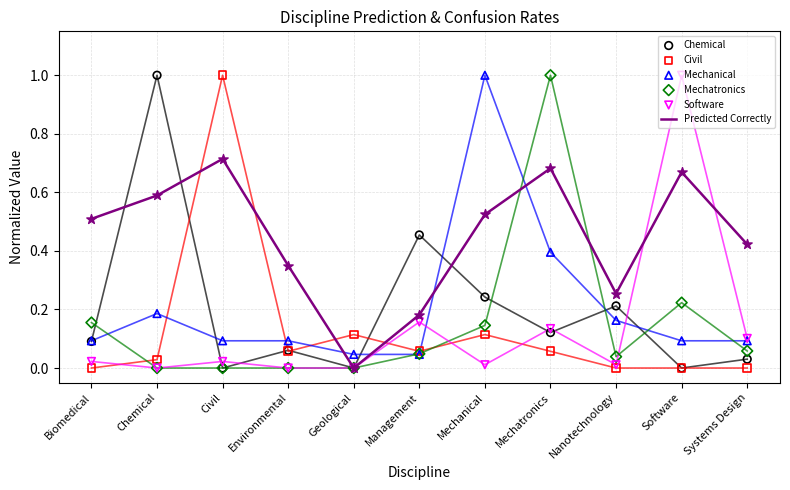

Which series reaches the minimum Y coordinate?

Predicted Correctly